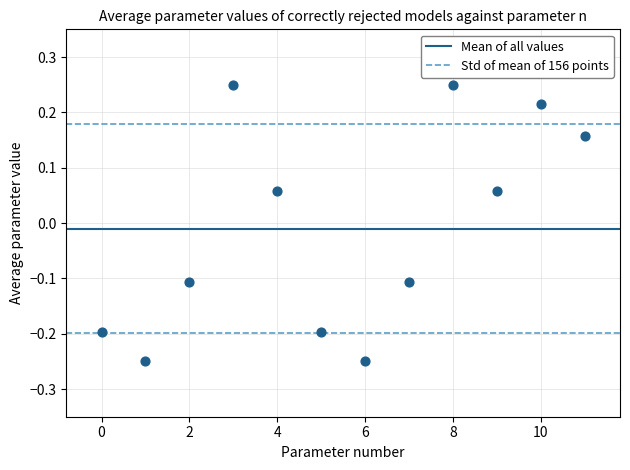

What is the range of Y values (max minus min)?

0.5